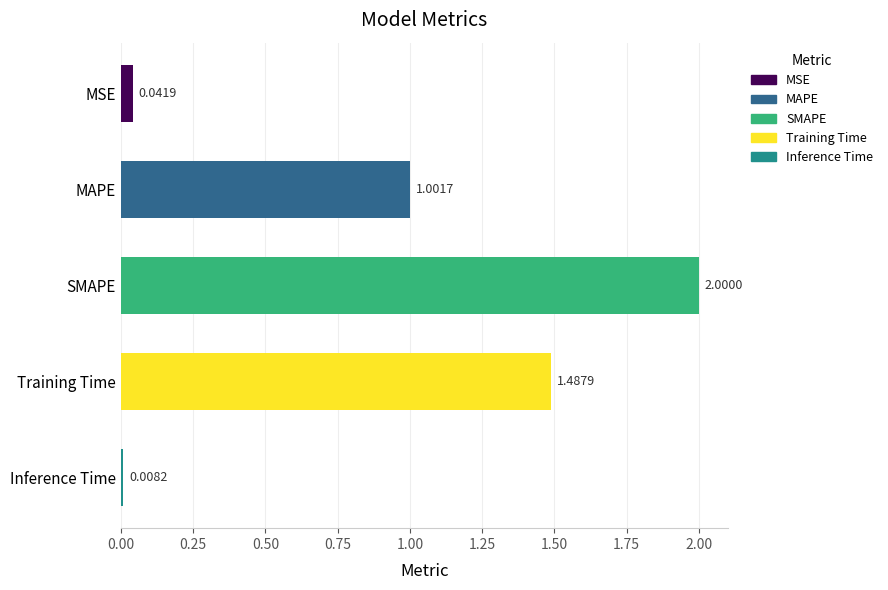

What is the change in value from MSE to SMAPE?

+2.0